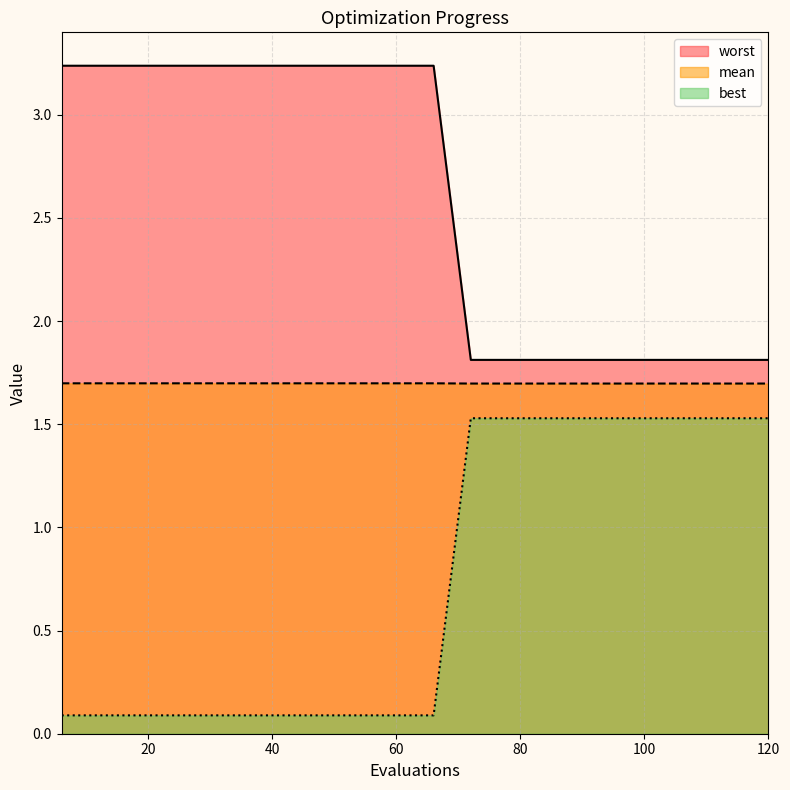

True or false: worst has a value of 2.0 at 90.

False